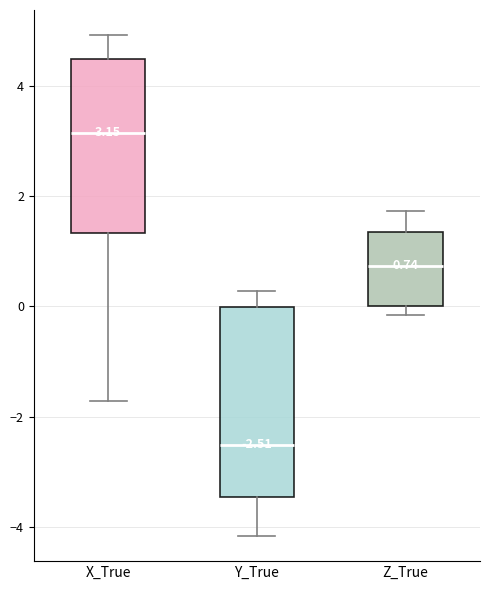

Which box has the highest median line?

X_True